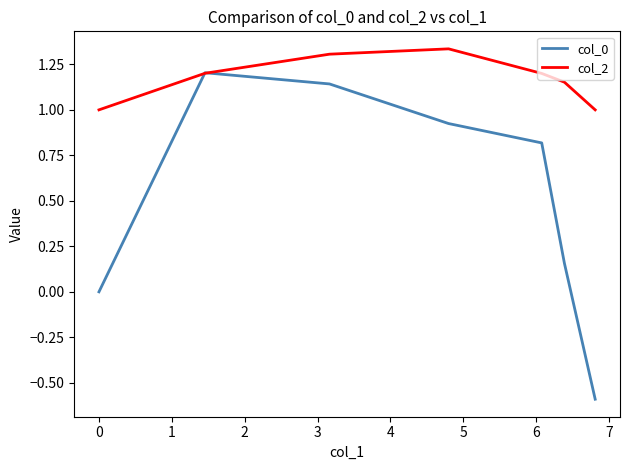

List the series in order of their peak value, lowest first.

col_0, col_2